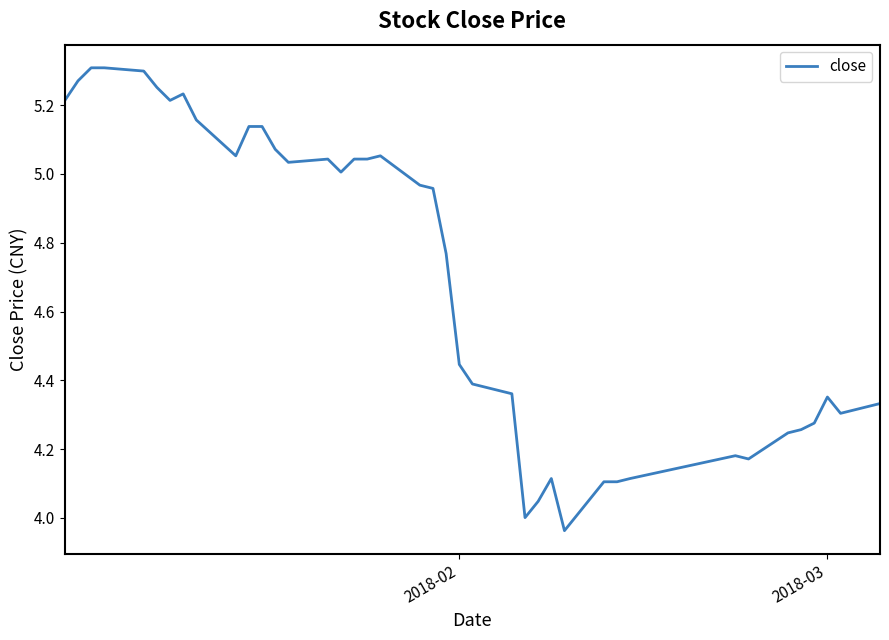

What is the difference between the maximum and minimum values?

1.3